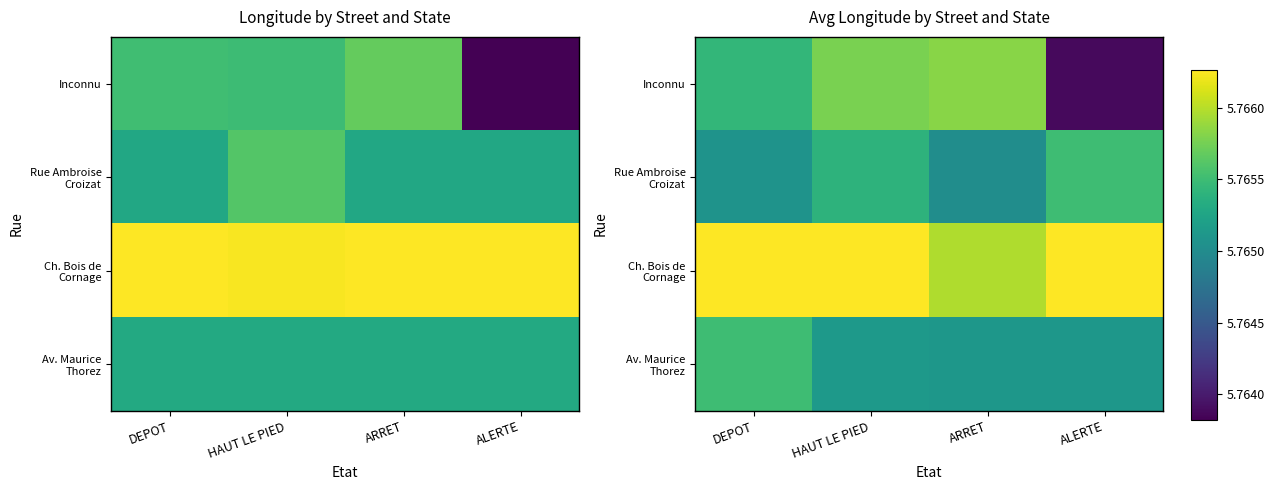

How many Inconnu values are between 5 and 6?

4